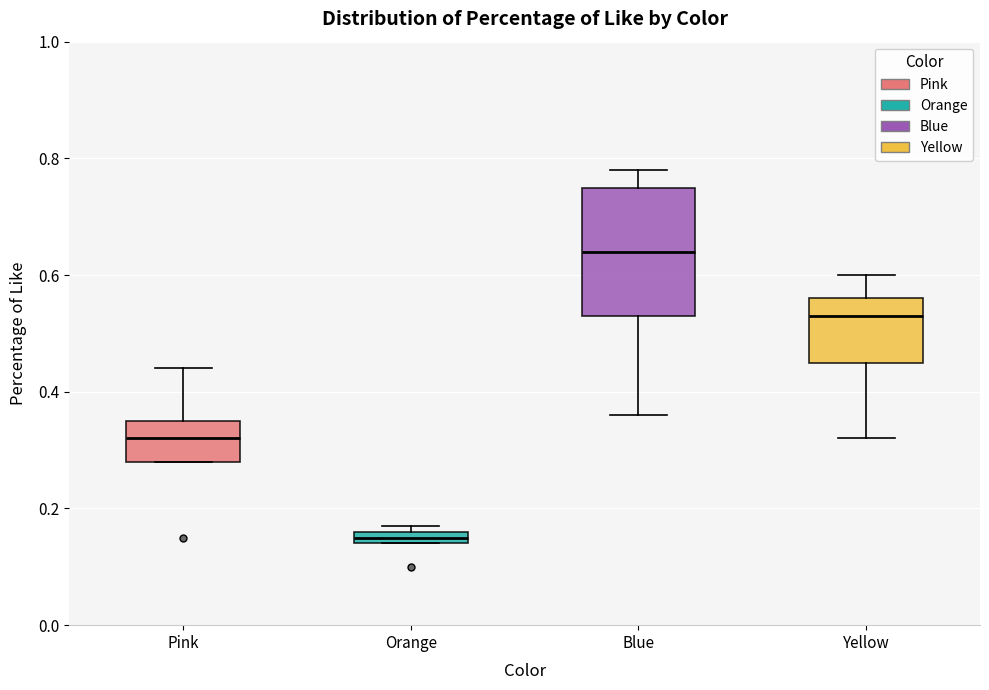

Comparing the boxes themselves (not the whiskers), which one is the tallest?

Blue